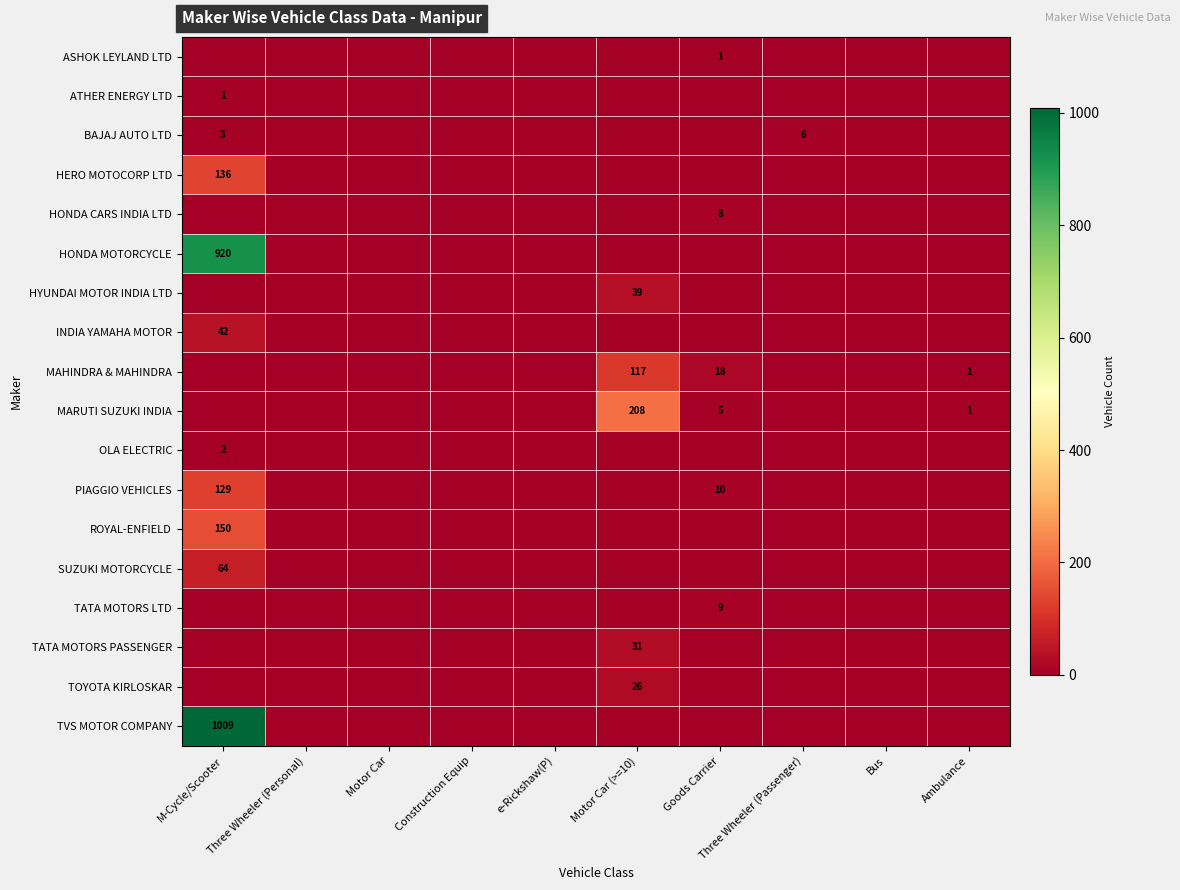

At which category is the sum across all series the highest?

M-Cycle/Scooter